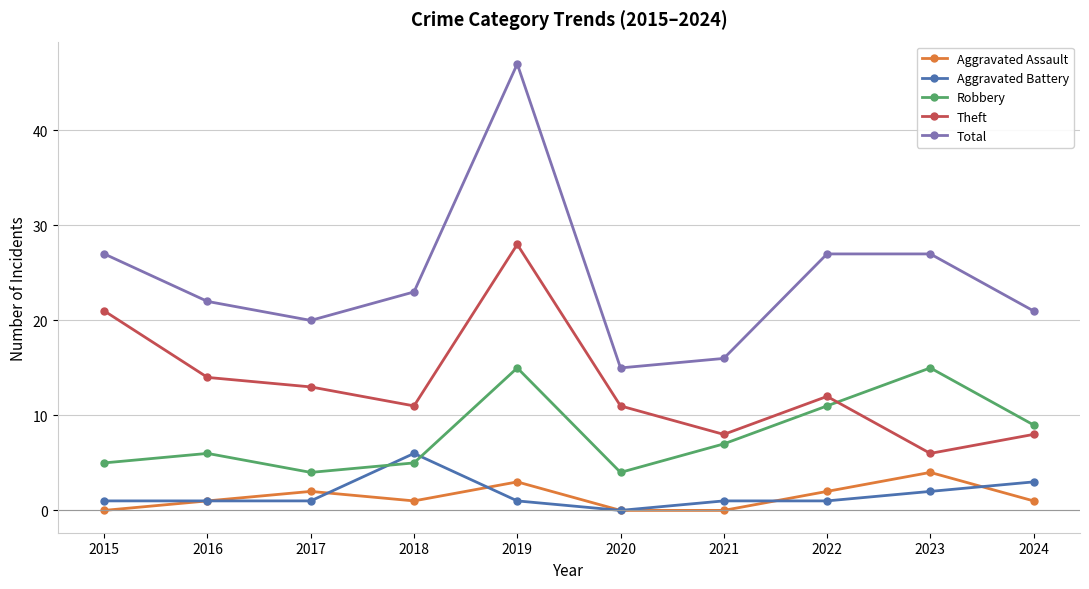

Where is the first local minimum for Robbery?

2017